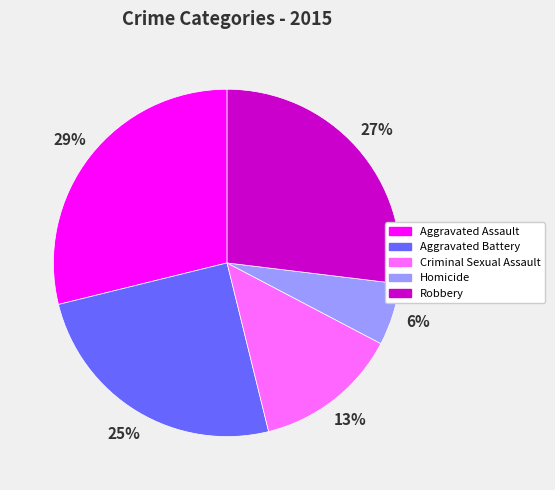

Count the number of slices in the pie.

5